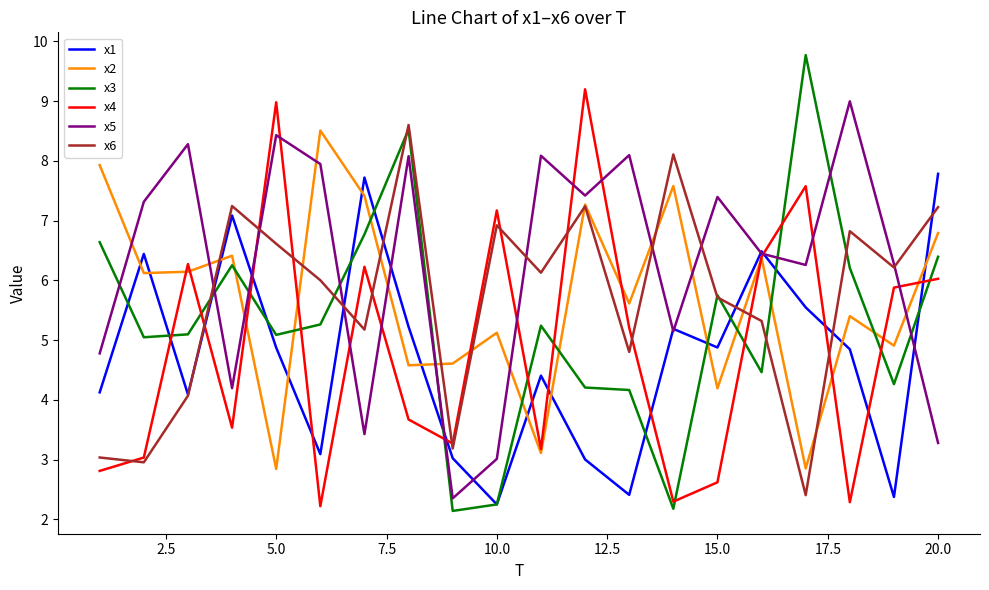

What are all the series names shown in the legend?

x1, x2, x3, x4, x5, x6